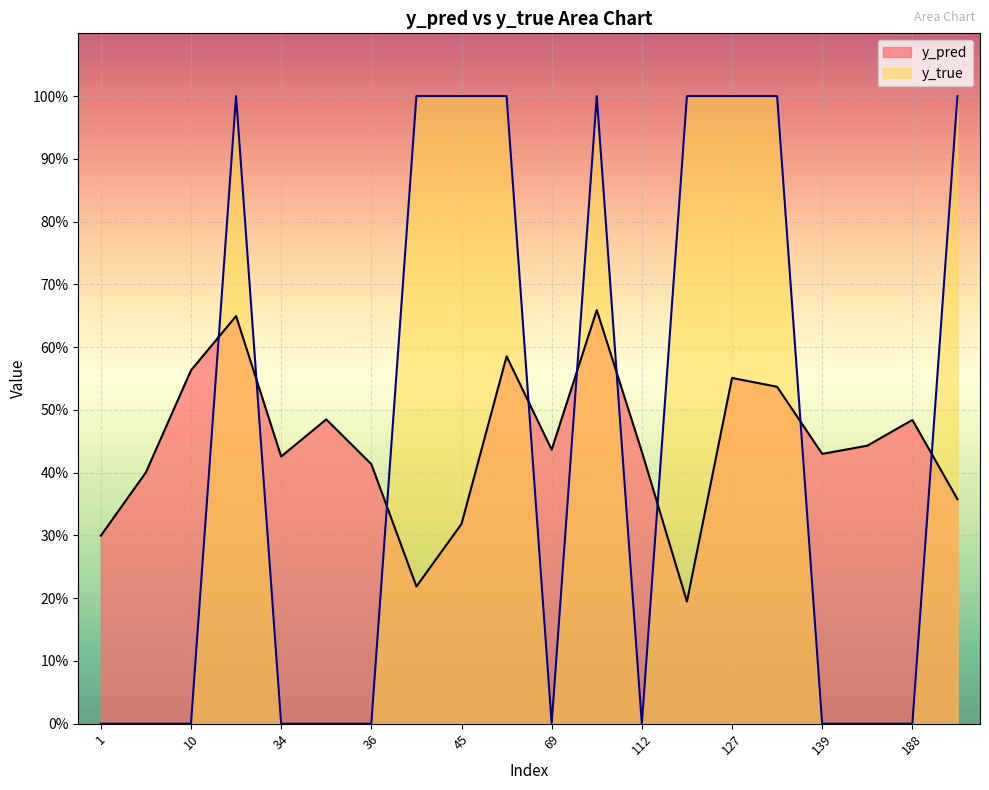

What is the average value of the y_true series?

0.5